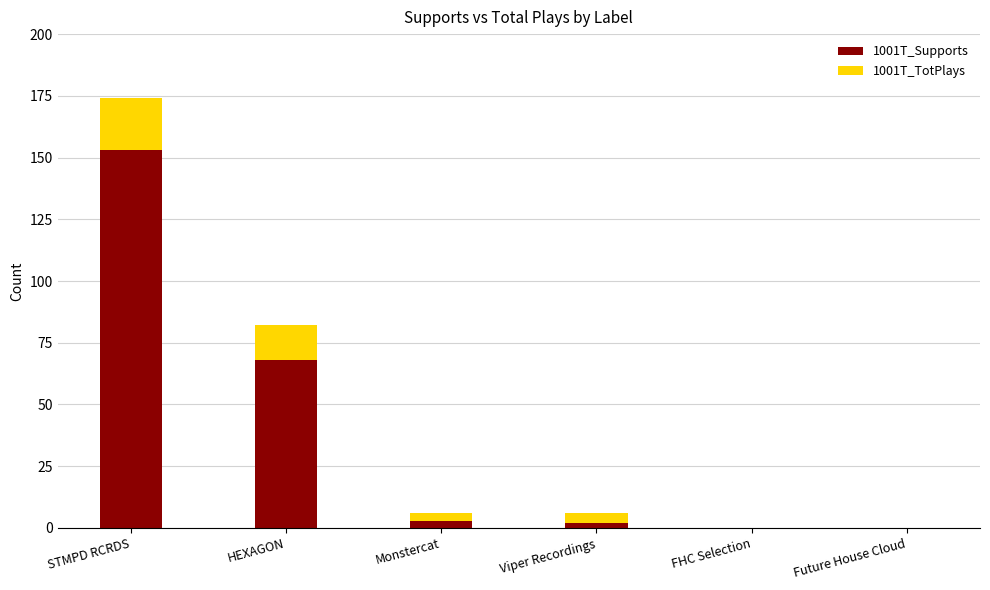

At which category is the sum across all series the highest?

STMPD RCRDS